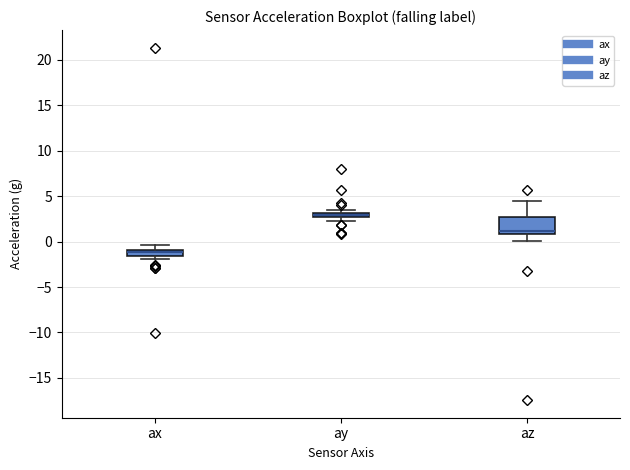

Comparing the boxes themselves (not the whiskers), which one is the tallest?

az